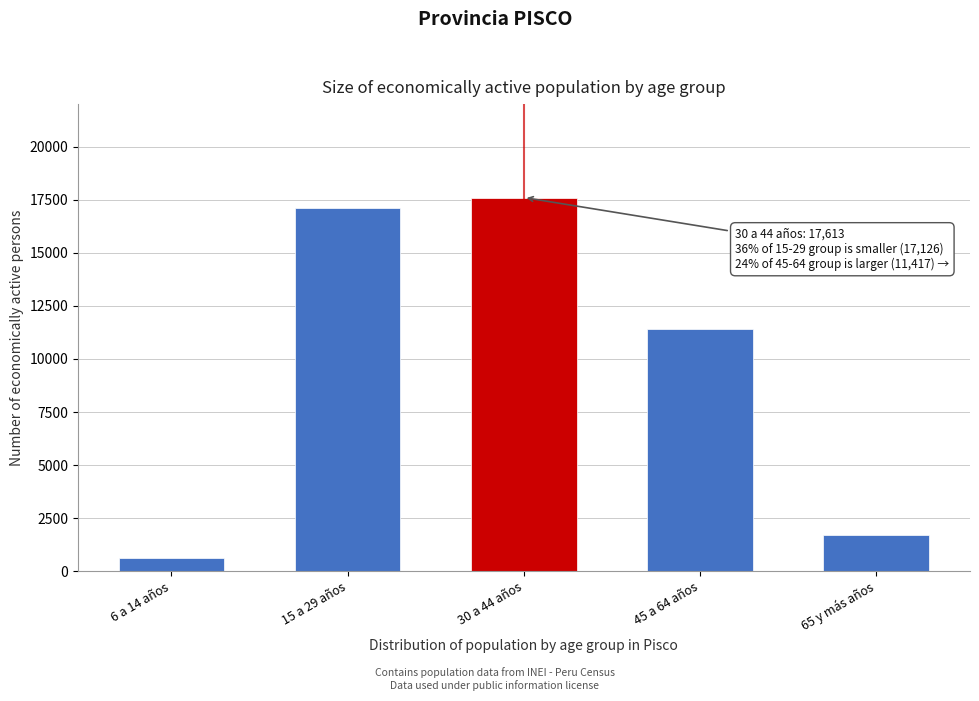

Reading left to right, what are all the values shown in this chart?

6 a 14 años=597	15 a 29 años=17126	30 a 44 años=17613	45 a 64 años=11417	65 y más años=1719